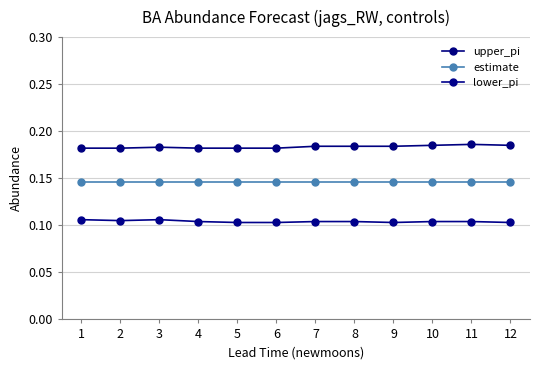

What is the sum of the estimate values at 9 and 12?

0.3